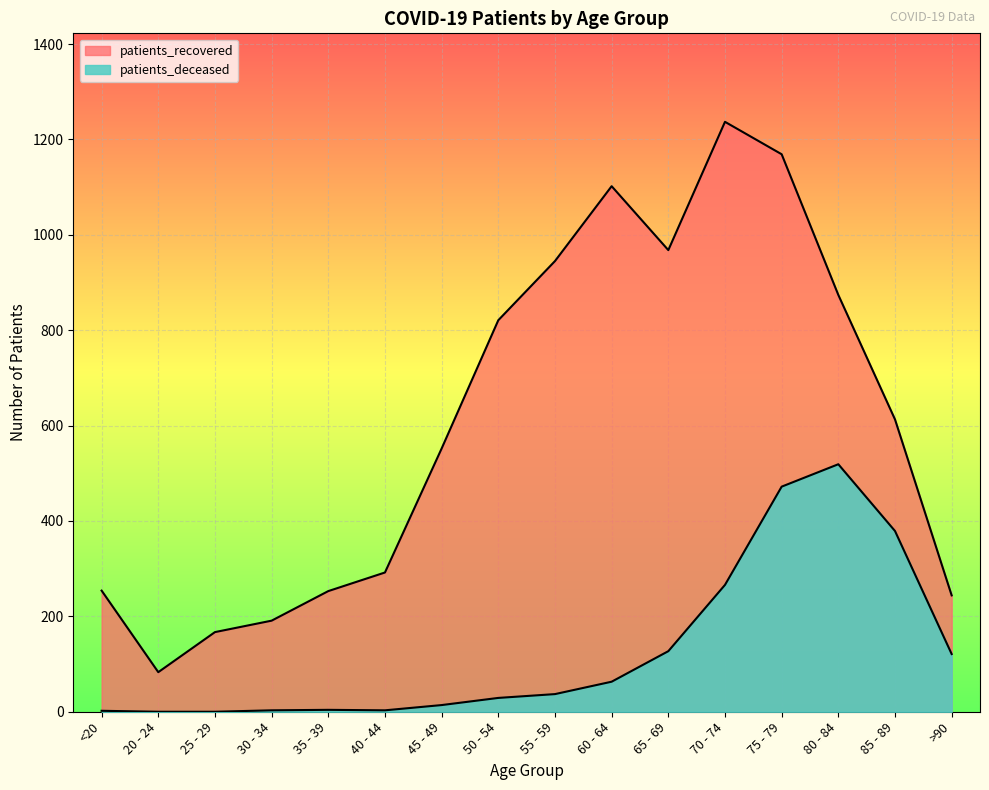

Is it true that patients_recovered equals 1102 at 60 - 64?

True